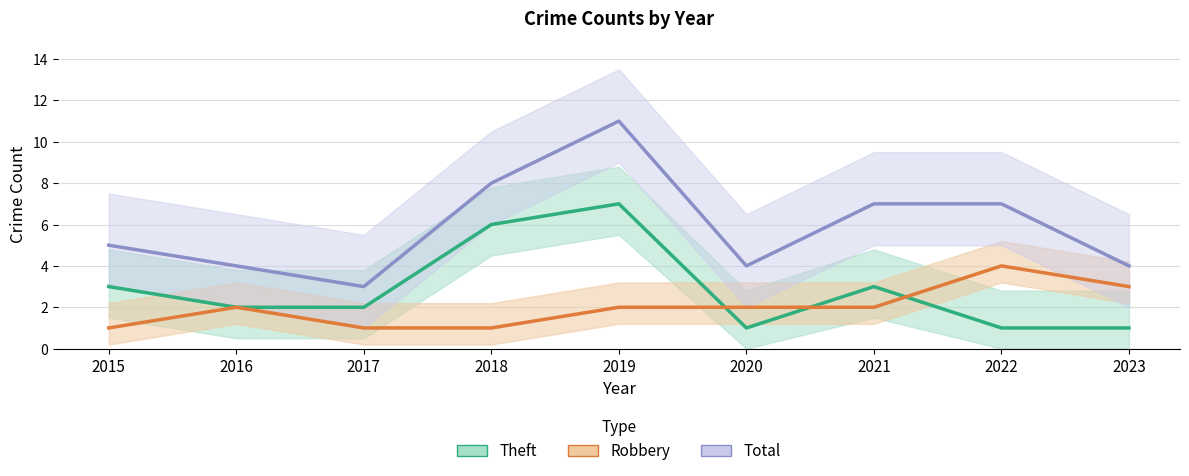

How many interior local peaks does the Robbery series have?

2